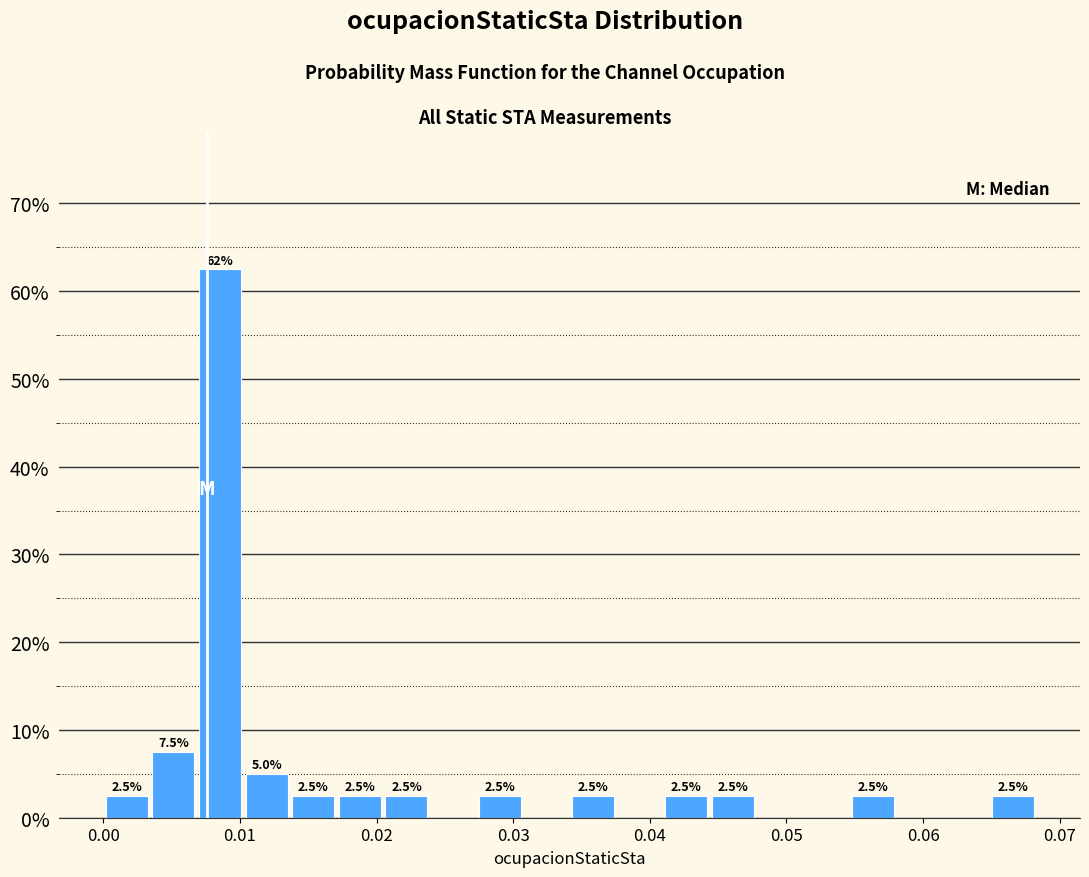

Around what value on the x-axis is the tallest bar? Give the approximate position of its centre, as read against the axis.

0.009